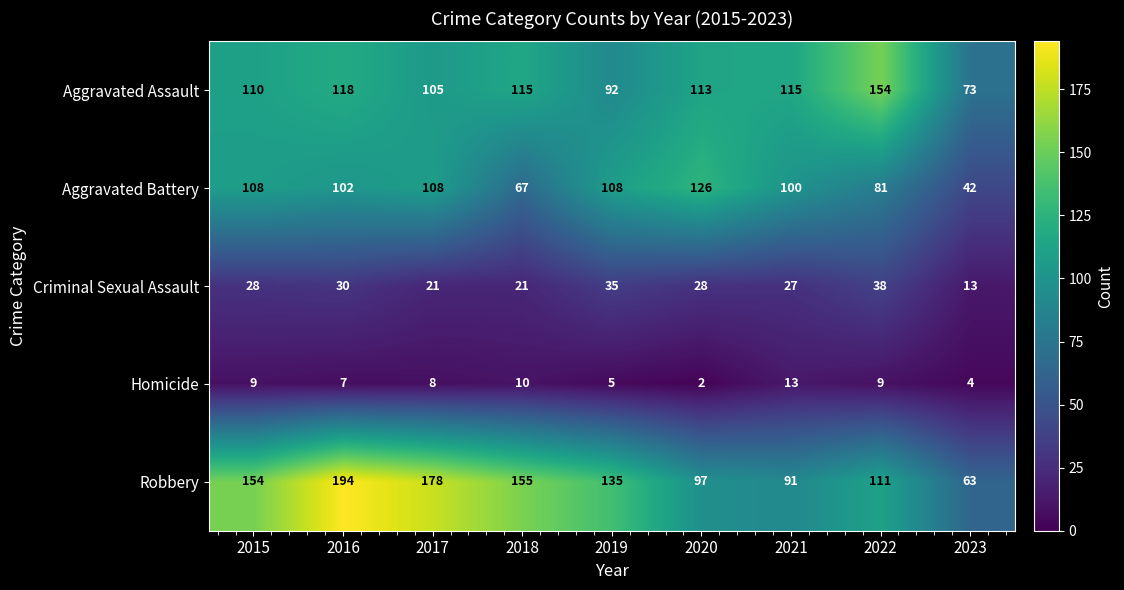

Which series has the widest spread of values?

Robbery